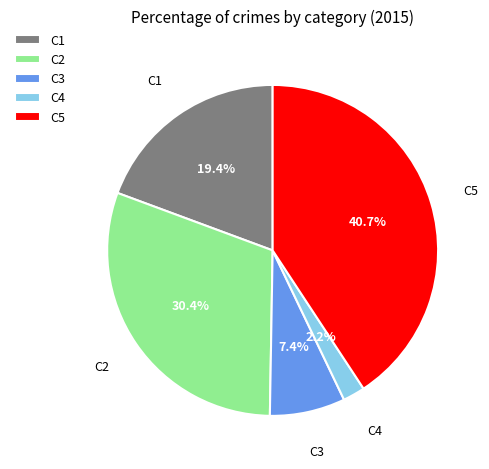

What is the largest slice in the pie chart?

C5